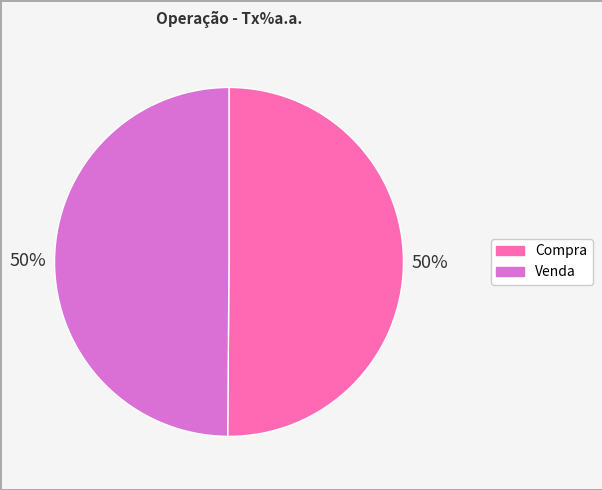

The Venda slice represents 43% of the pie. True or false?

False